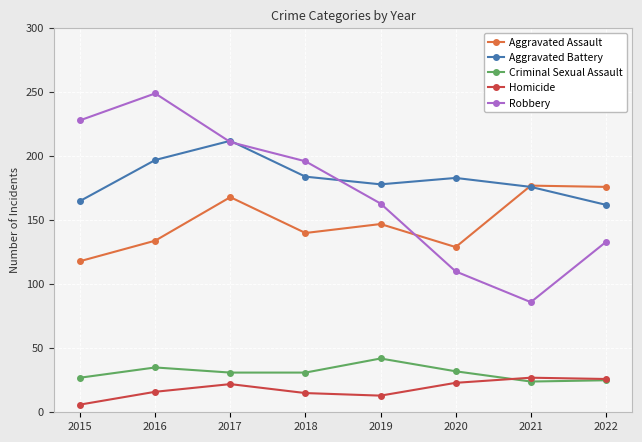

True or false: Homicide and Robbery intersect in this chart.

False